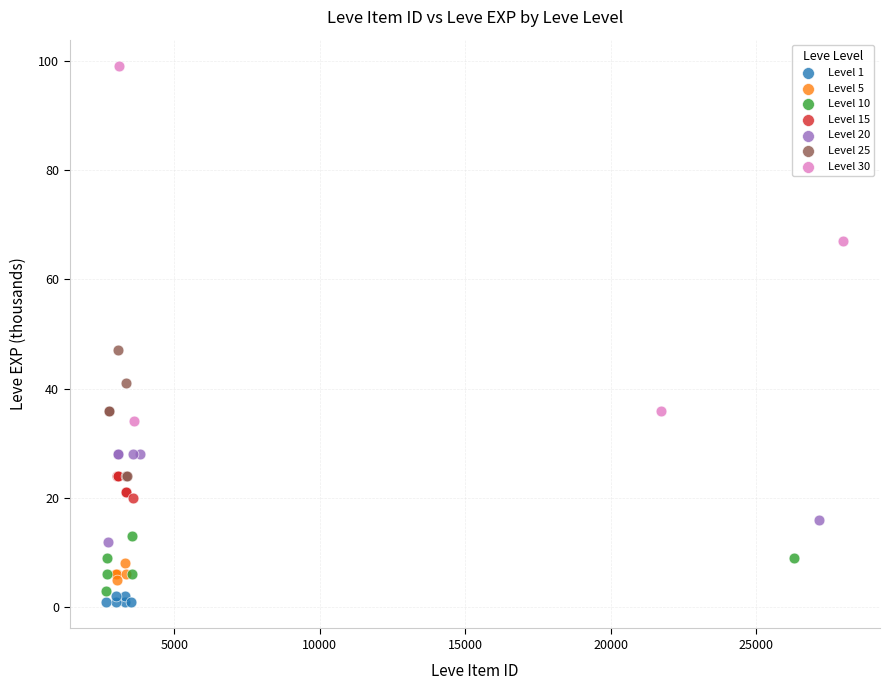

Which series has the widest spread of Y values?

Level 30